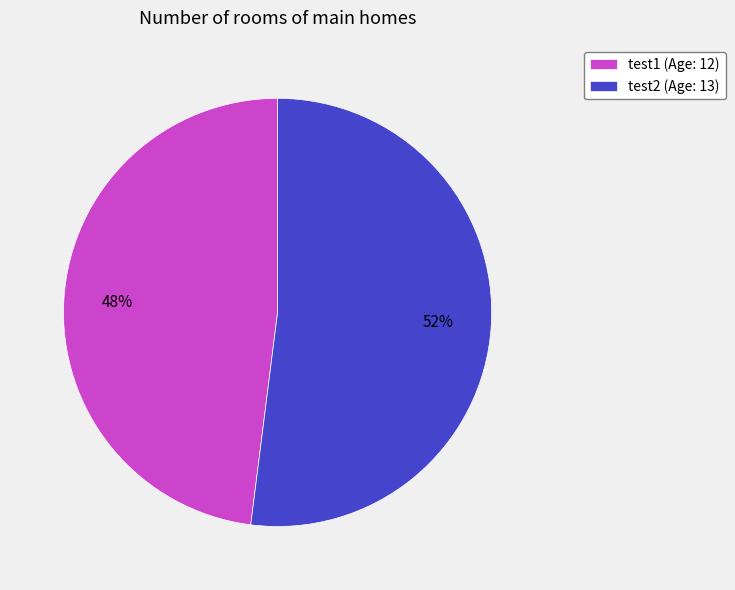

Do test1 (Age: 12) and test2 (Age: 13) together represent more than half of the pie?

Yes